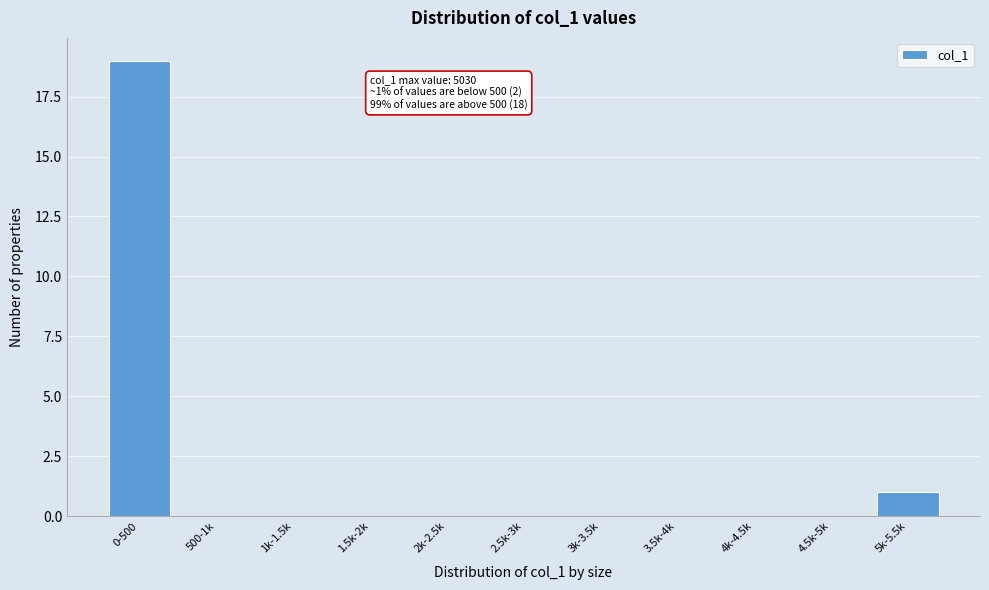

Reading left to right, list all the values displayed in this chart.

0-500=19	500-1k=0	1k-1.5k=0	1.5k-2k=0	2k-2.5k=0	2.5k-3k=0	3k-3.5k=0	3.5k-4k=0	4k-4.5k=0	4.5k-5k=0	5k-5.5k=1